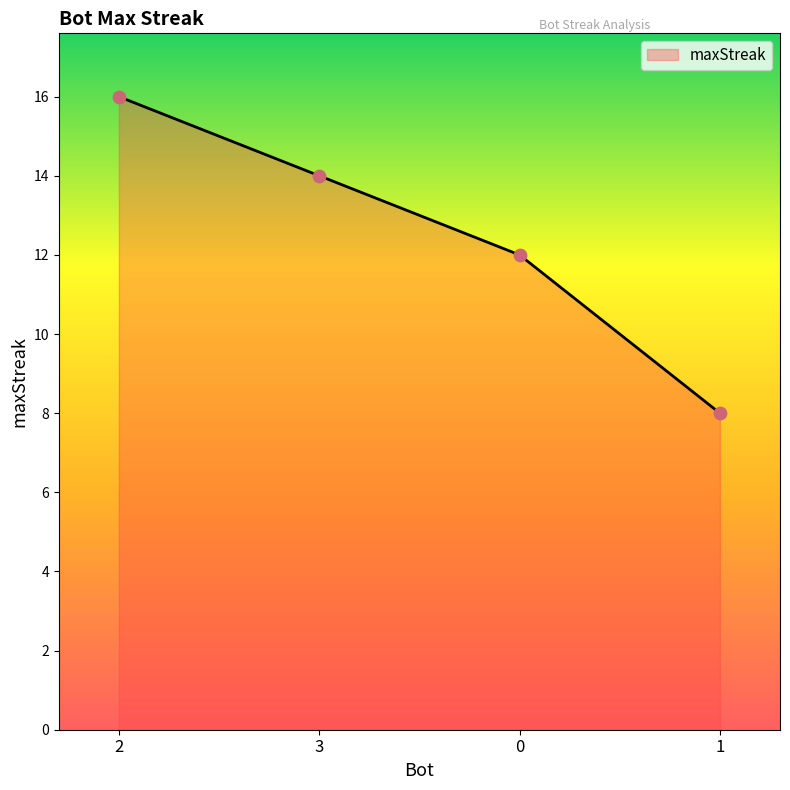

Which has a higher value, 2 or 3?

2